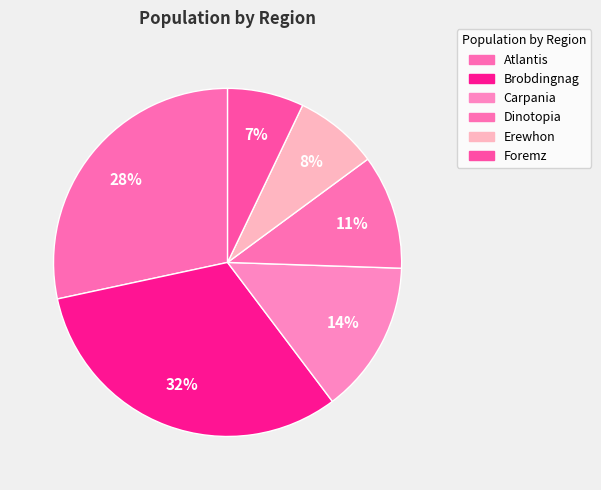

Does Atlantis account for over 50% of the chart?

No